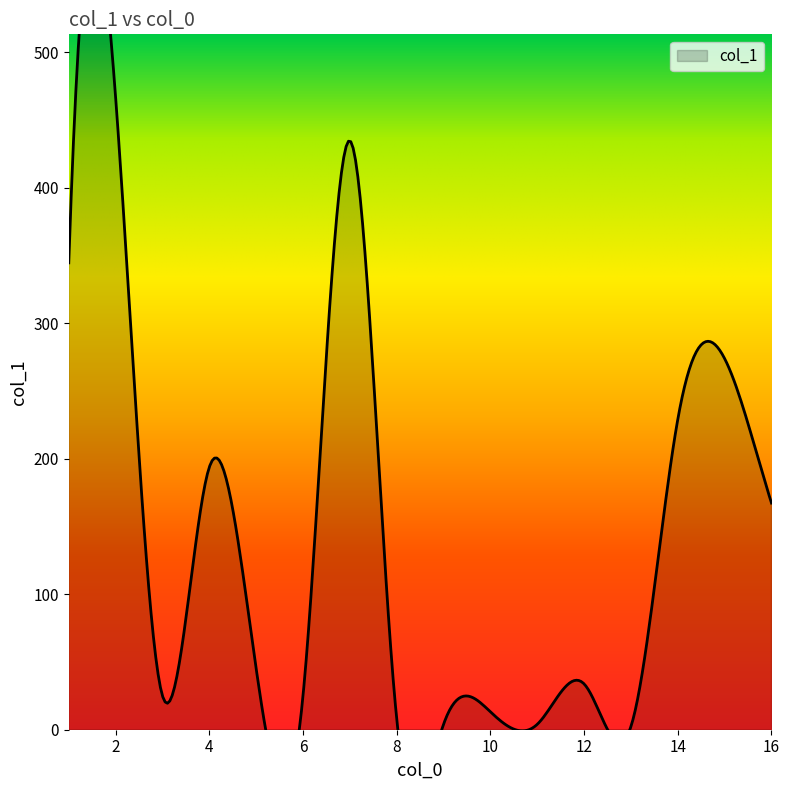

At which category does the data reach its first local valley?

3